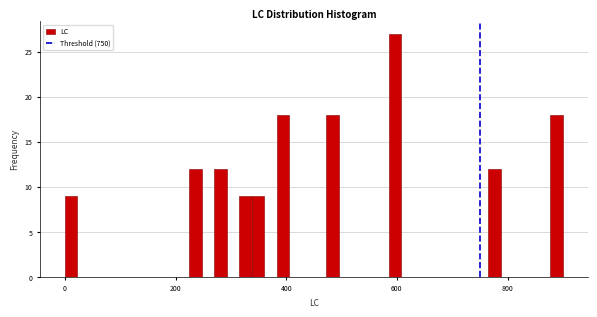

Around what value on the x-axis is the tallest bar? Give the approximate position of its centre, as read against the axis.

600